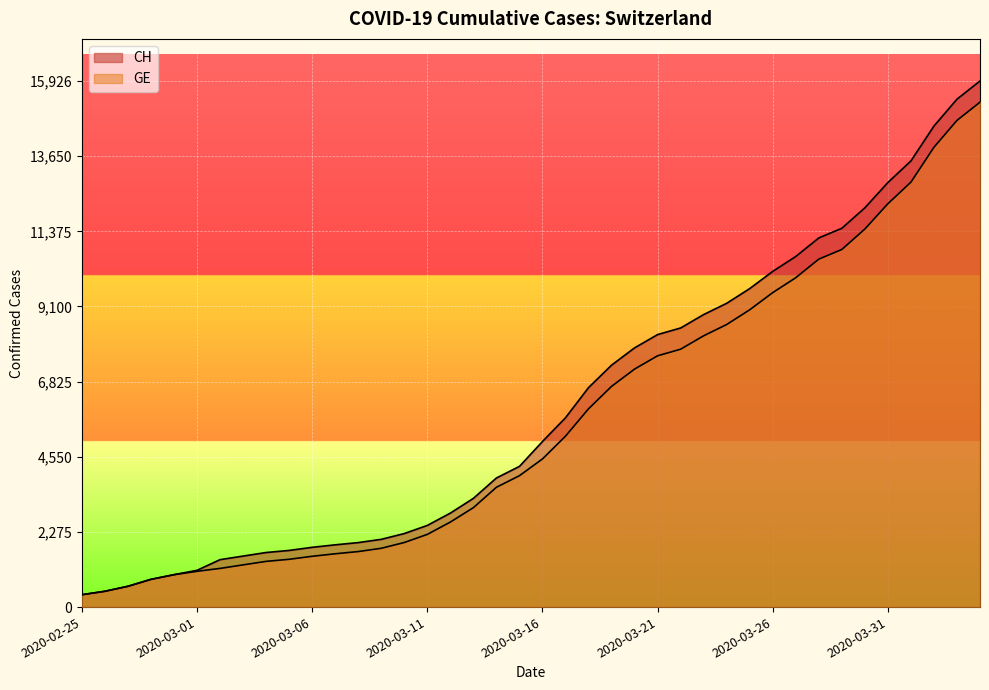

What is the spread (max minus min) of values at 2020-03-29?

642